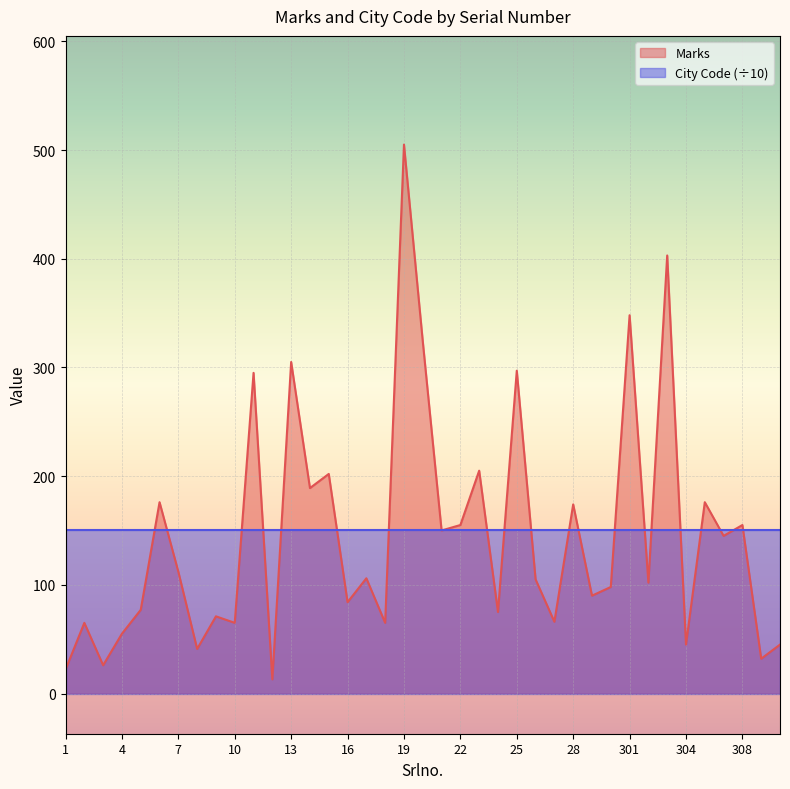

What is the maximum value shown in the chart?

505.0